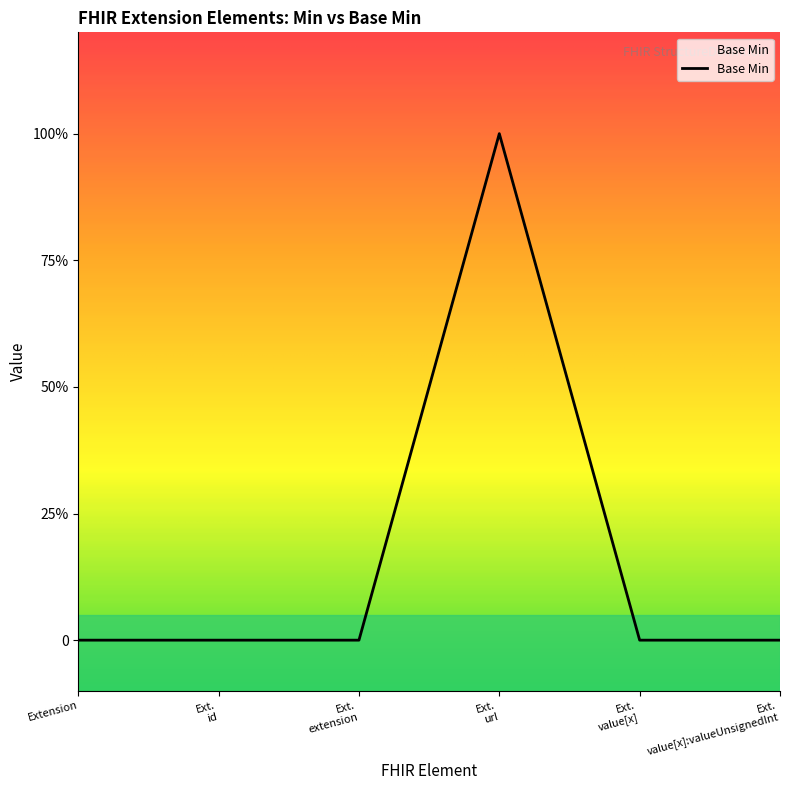

Does the chart display data point markers on the line(s)?

No